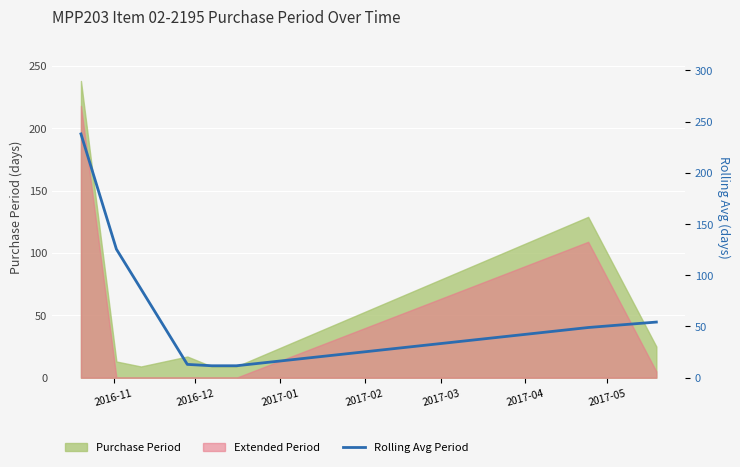

Which has a higher value, 2016-12 or 2016-11?

2016-11